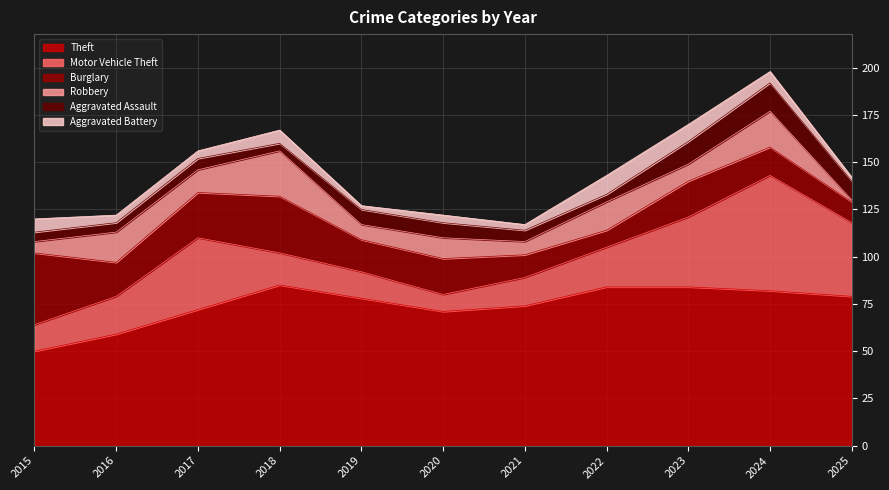

Where is Motor Vehicle Theft nearest to the value 35?

2023